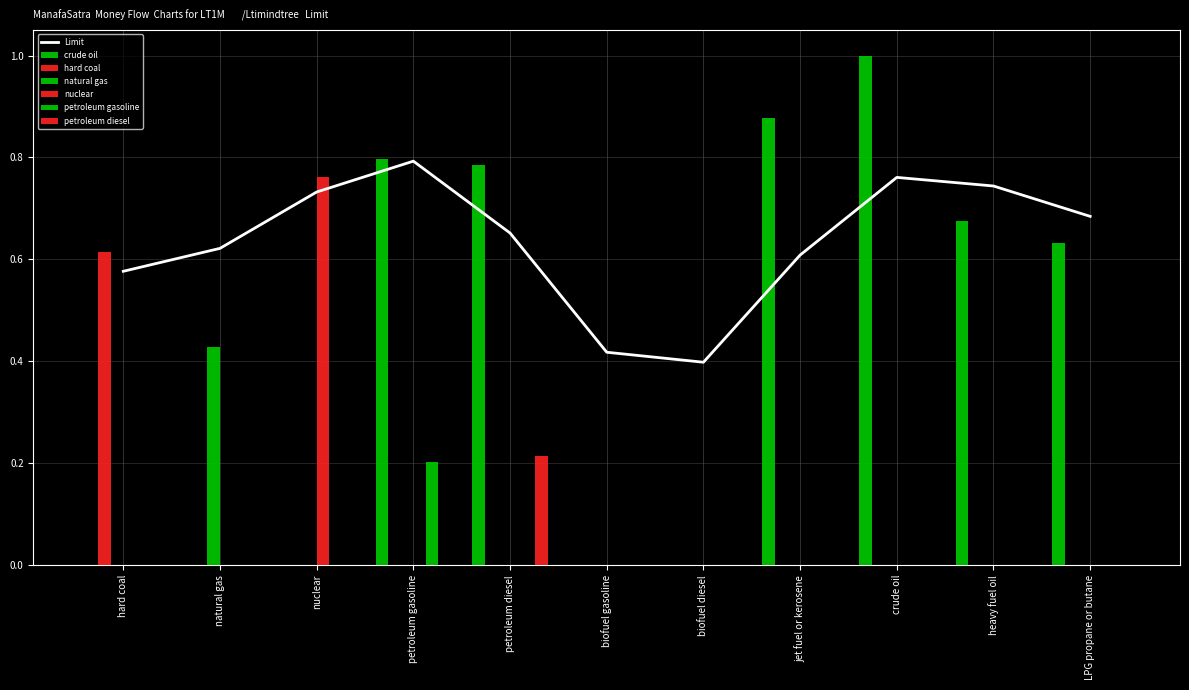

Which series changed the most between petroleum diesel and jet fuel or kerosene?

petroleum diesel